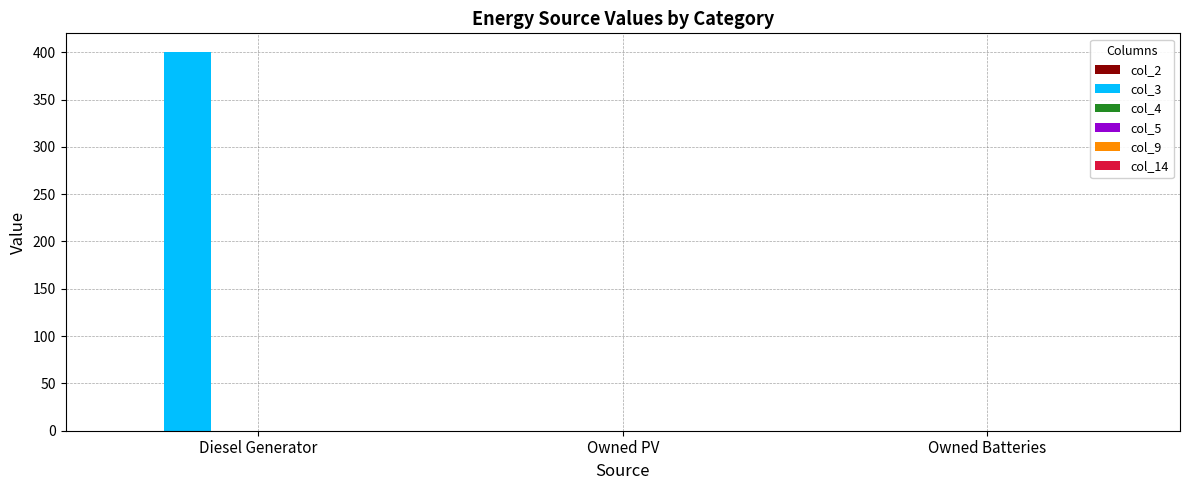

True or false: the data shows -203 at Owned PV.

False